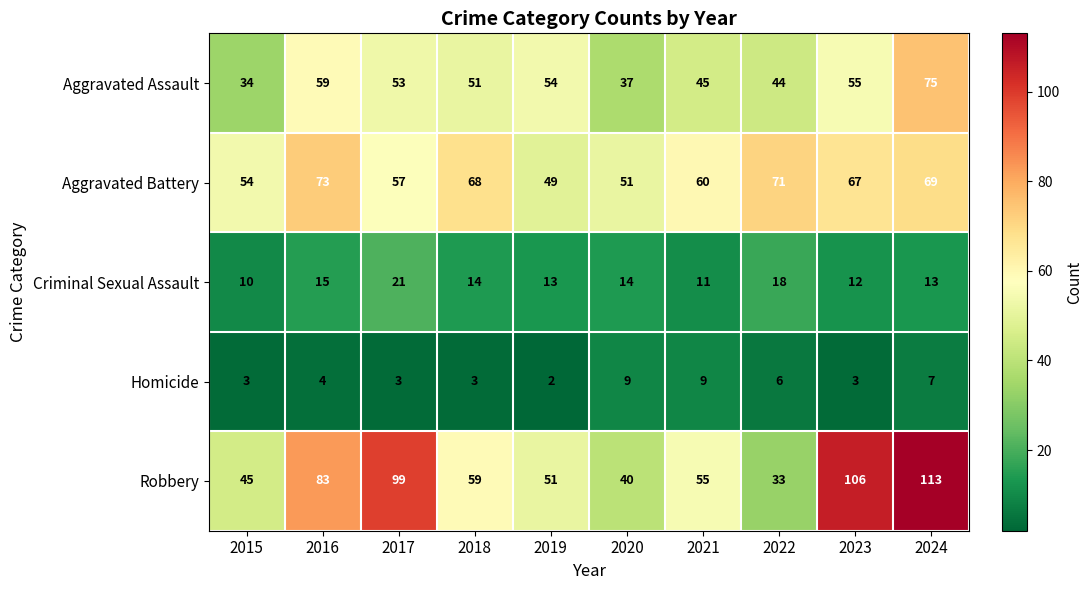

At which label is Criminal Sexual Assault closest to 15?

2016